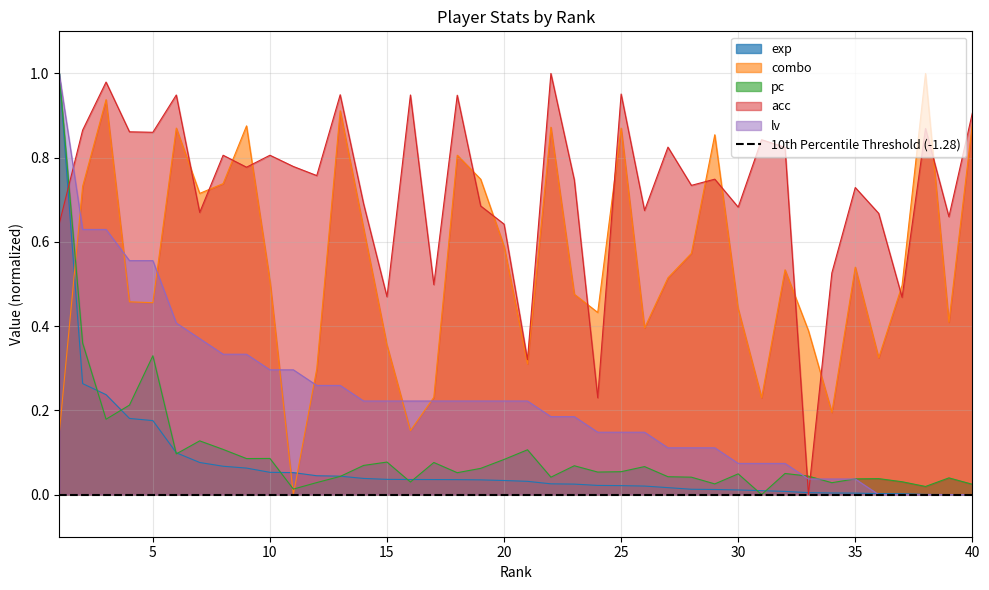

How many data points does each series have?

40